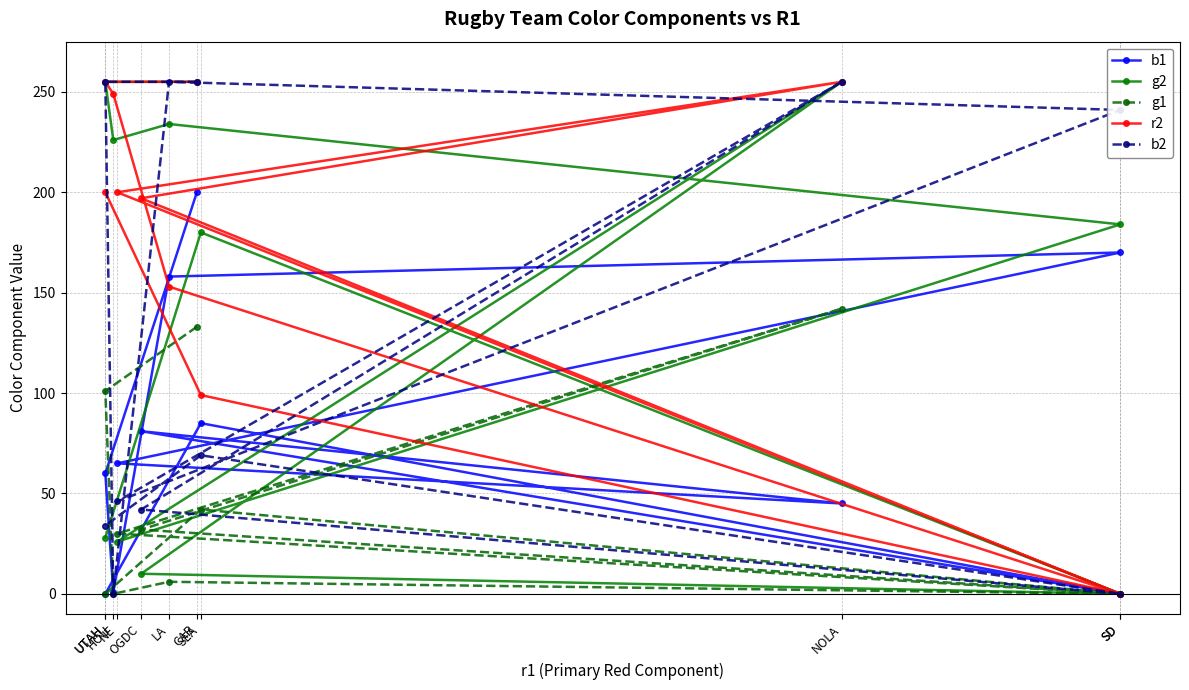

How many intersections are there between b2 and b1?

6